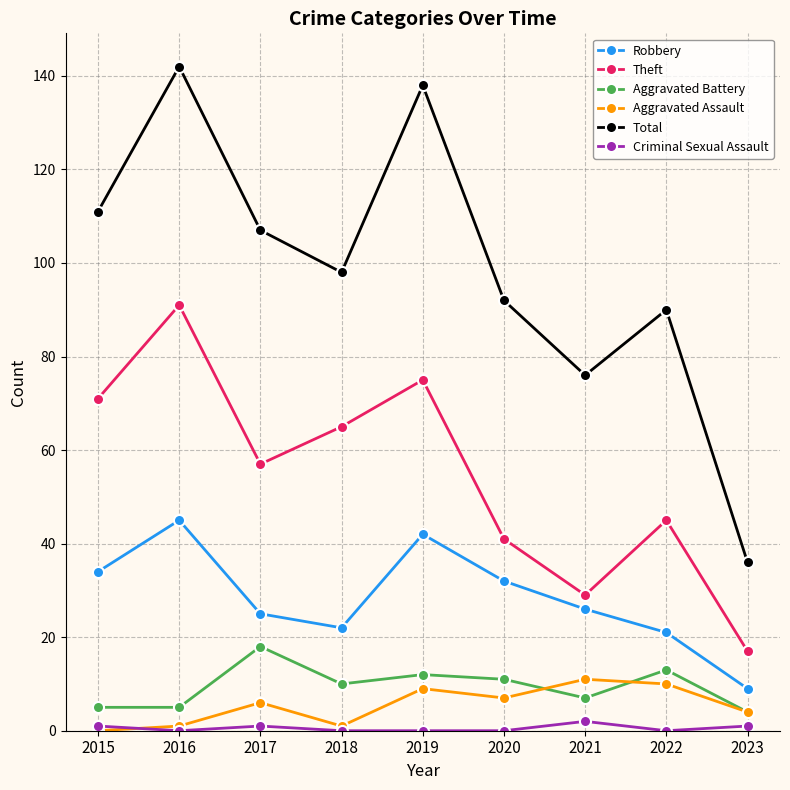

How many series are shown in this chart?

6